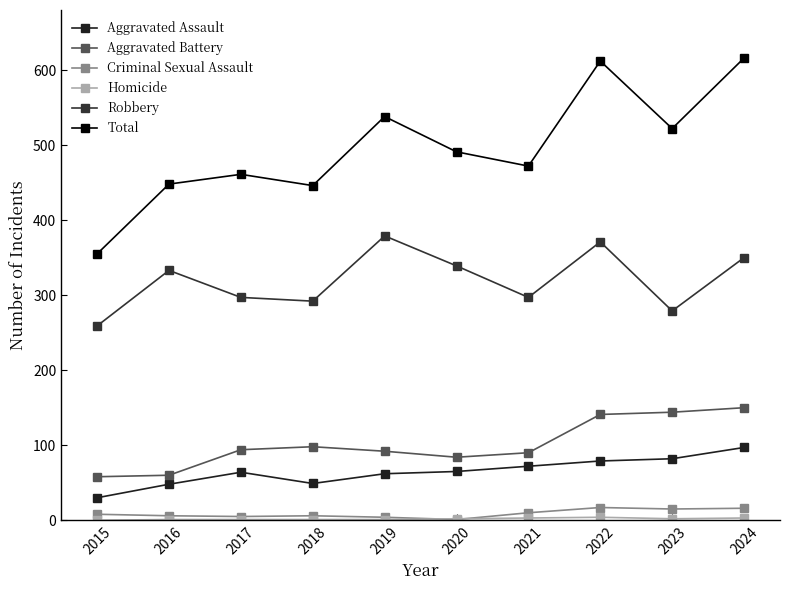

How many series are shown in this chart?

6